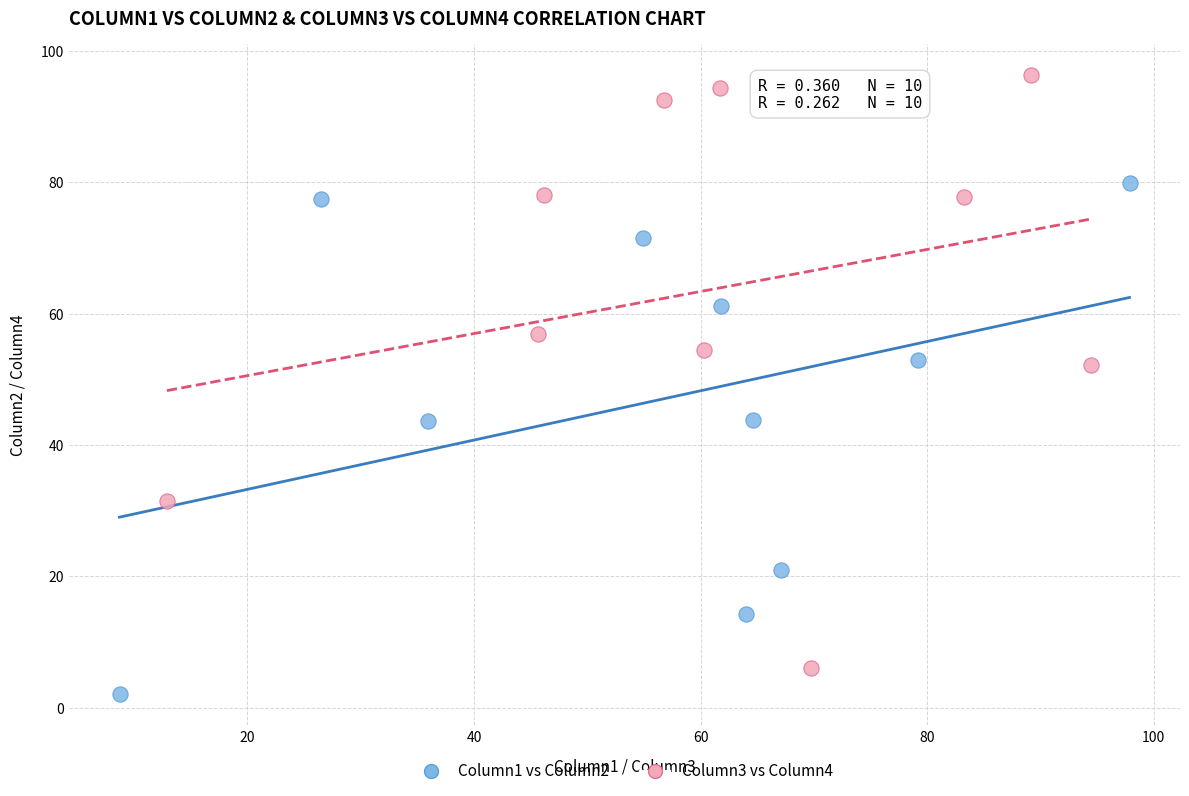

Which series reaches the maximum Y coordinate?

Column3 vs Column4